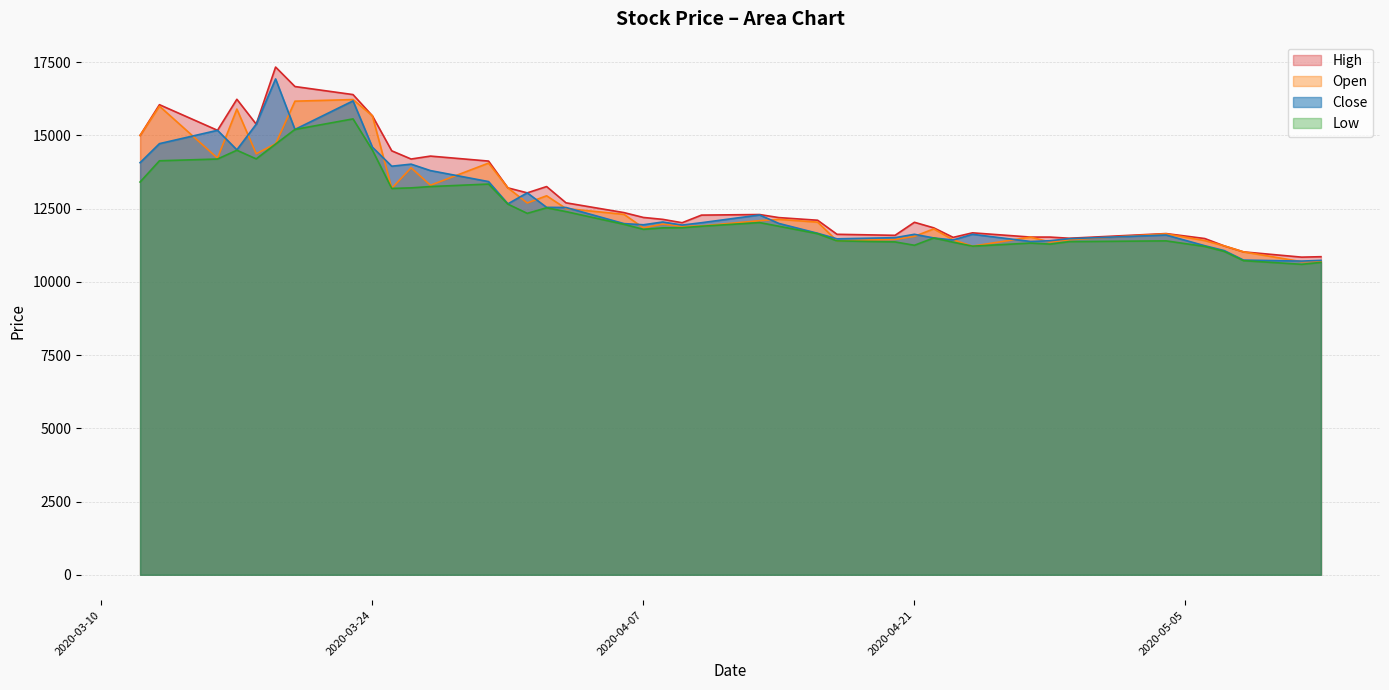

How many lines are shown in the chart?

4